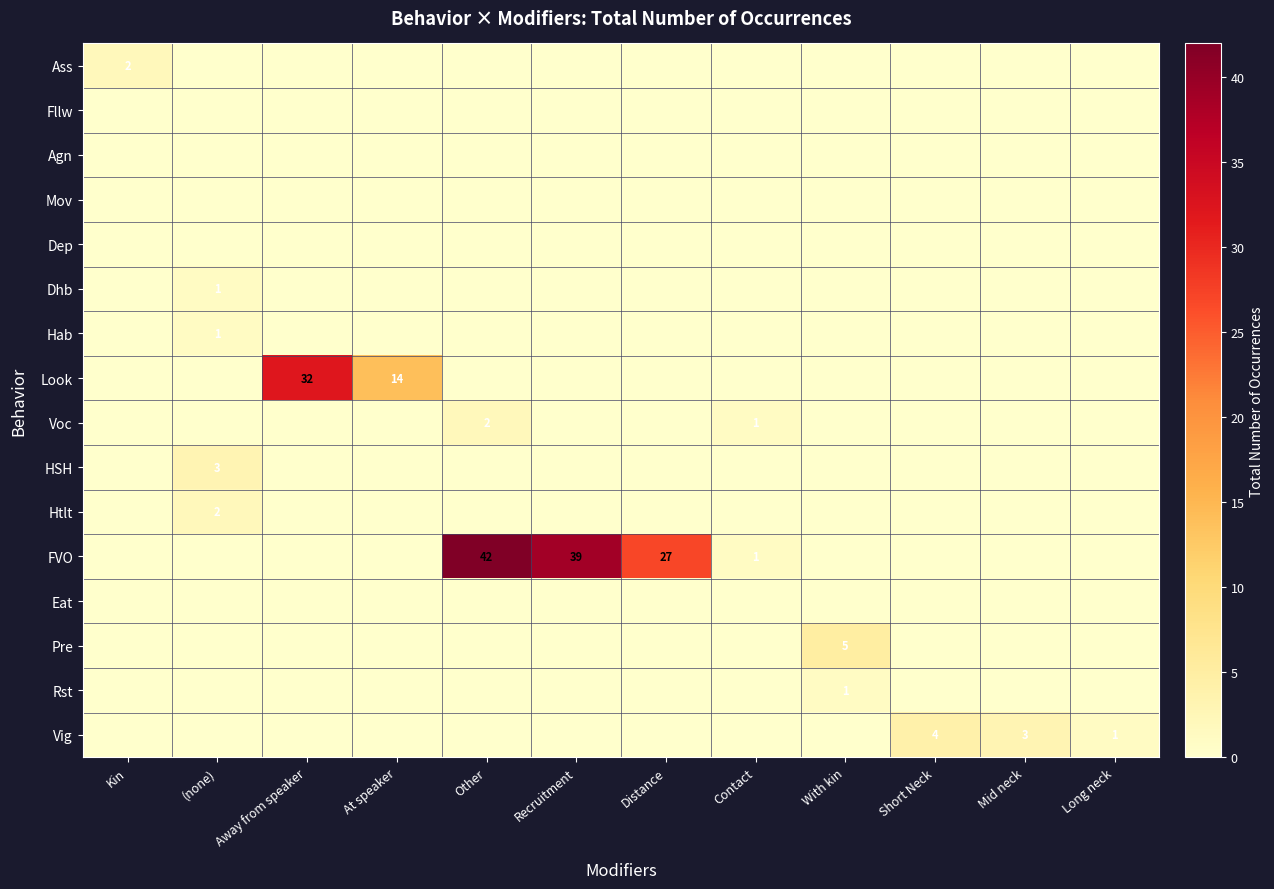

The Htlt series shows 2 at (none). True or false?

True